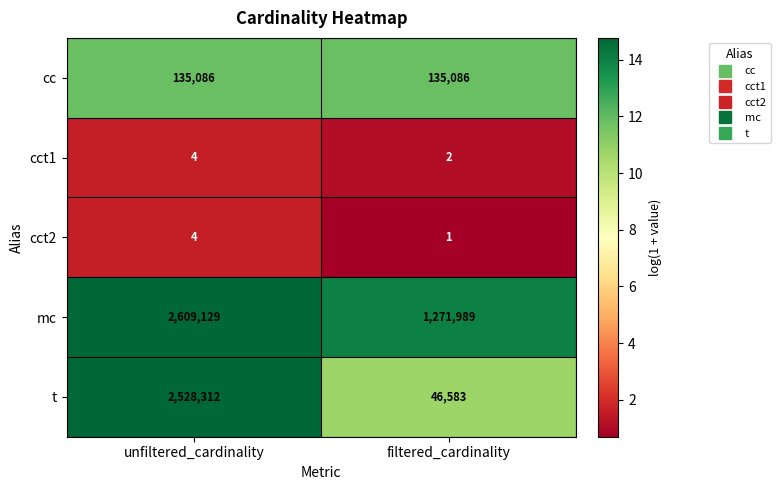

True or false: t has a value of 2528312 at unfiltered_cardinality.

True